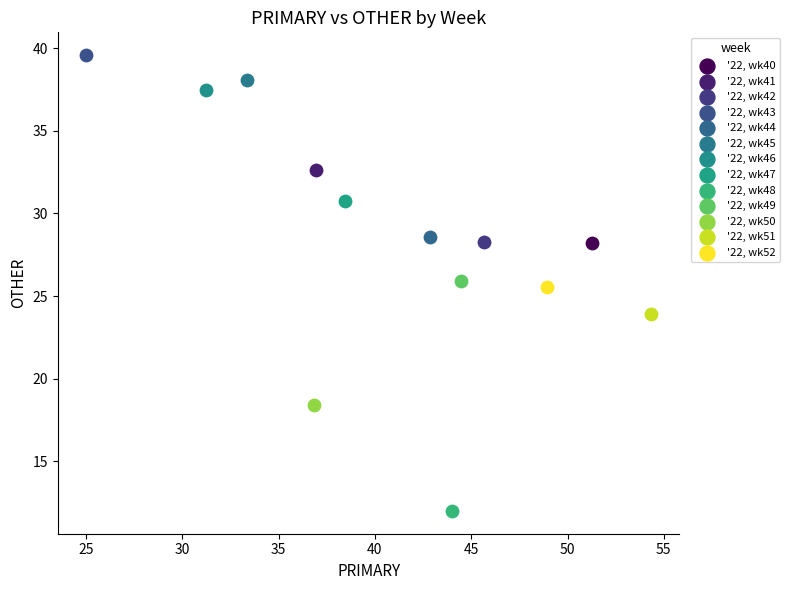

Which series reaches the minimum Y coordinate?

'22, wk48